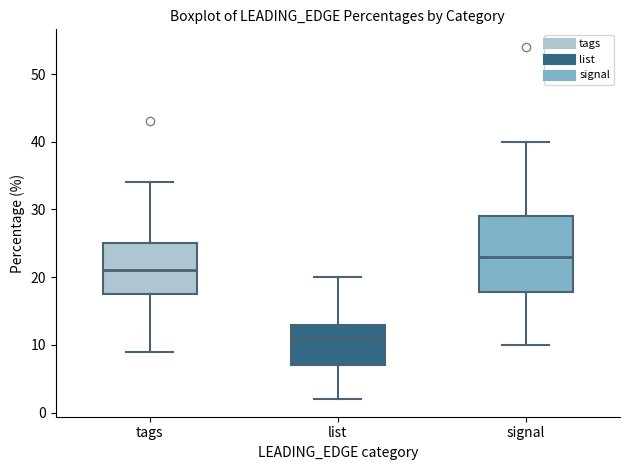

Reading left to right, read every box against the y-axis: the position of its median line, the range the box covers, and the ends of its whiskers. The values are not printed on the chart, so give them approximately, as read against the axis.

tags: median 21, box 18 to 25, whiskers 9 to 34
list: median 11, box 7 to 13, whiskers 2 to 20
signal: median 23, box 18 to 29, whiskers 10 to 40